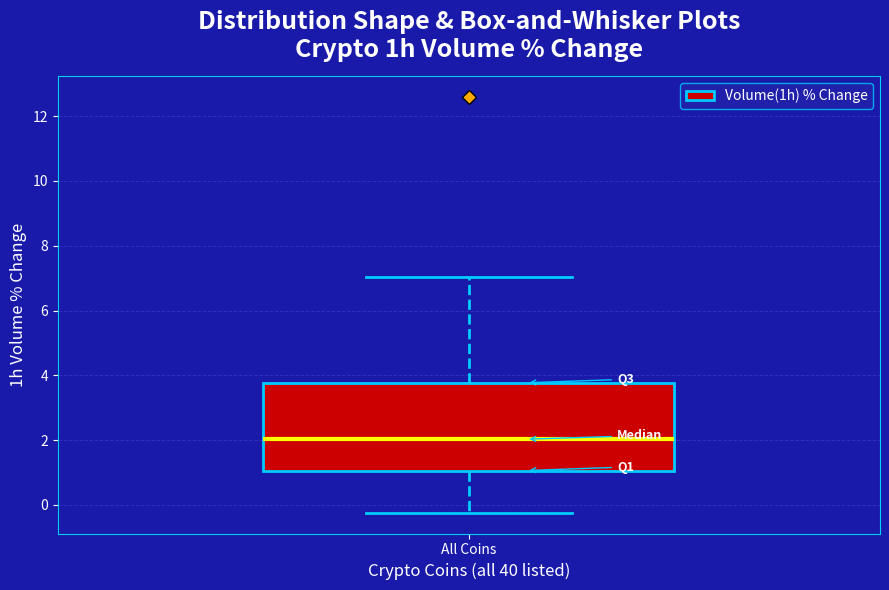

Read this box plot against the y-axis: the position of the median line, the range covered by the box, and the ends of both whiskers. The values are not printed on the chart, so give them approximately, as read against the axis.

median 2.0, box 1.0 to 3.8, whiskers -0.2 to 7.0